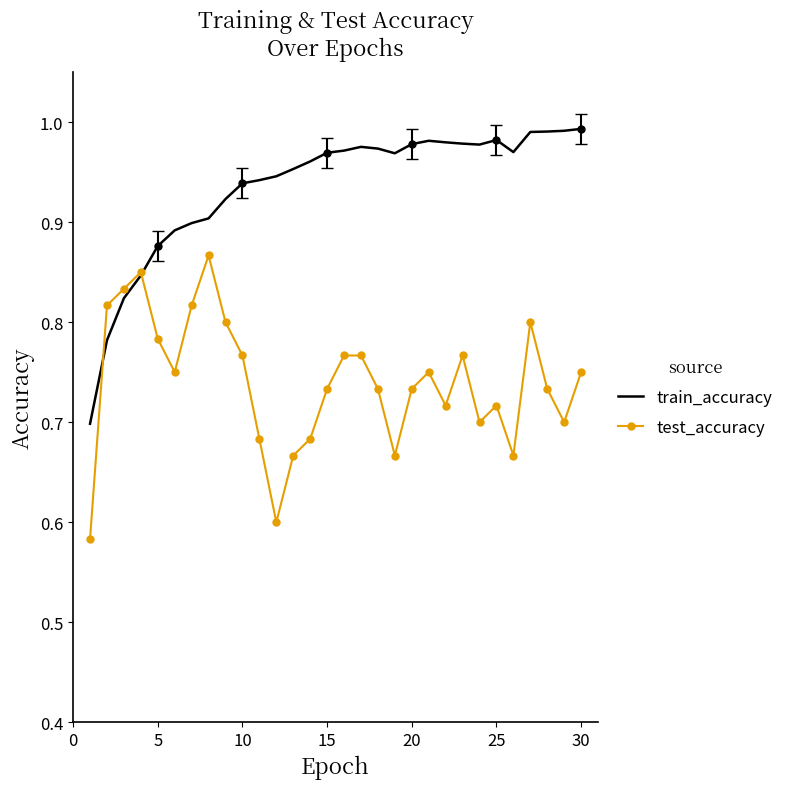

What is the total value across all series at 15?

1.7